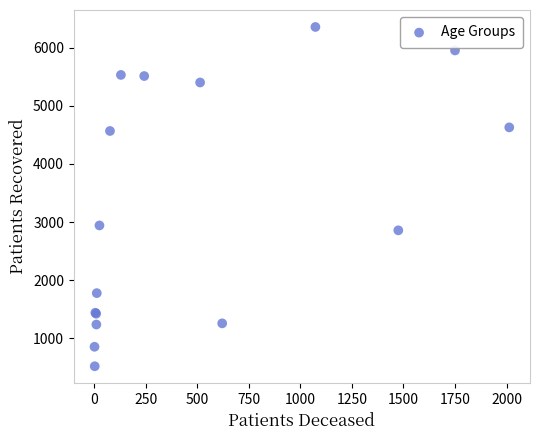

What Y value in the scatter plot is closest to 3438?

2942